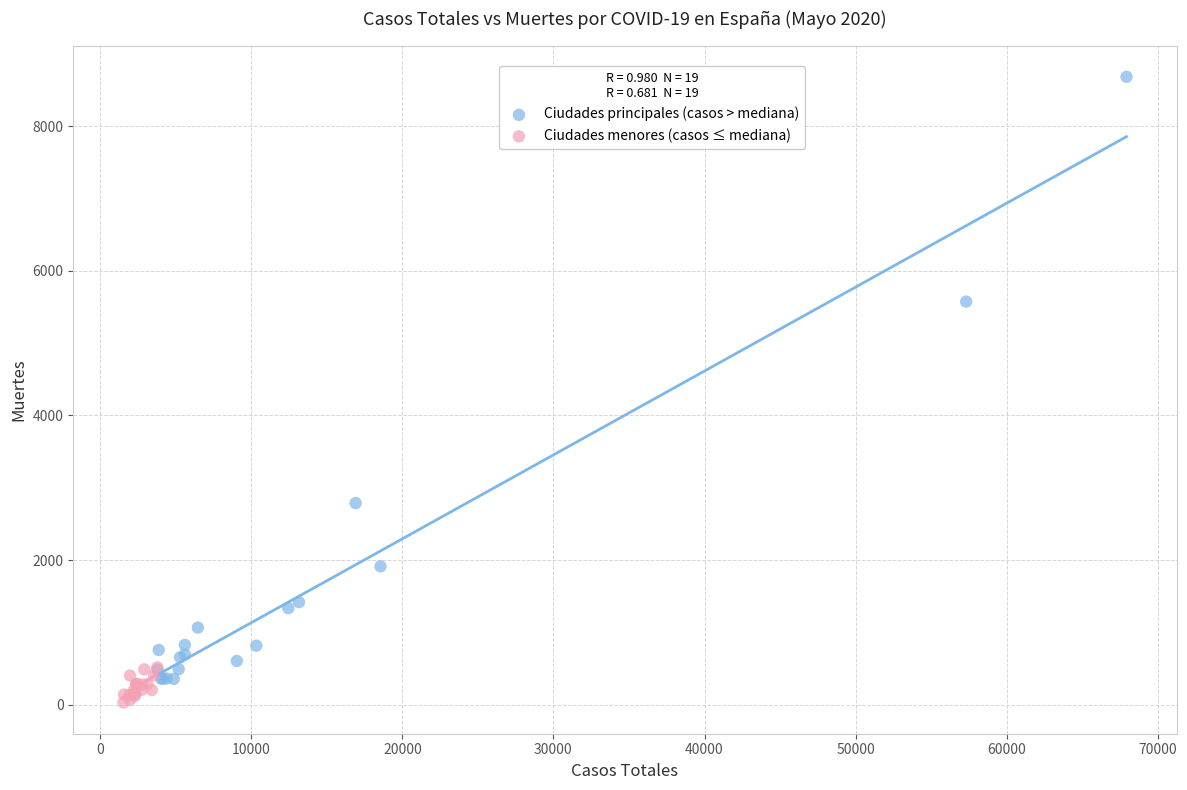

What are all the series names shown in the legend?

Ciudades principales (casos > mediana), Ciudades menores (casos ≤ mediana)